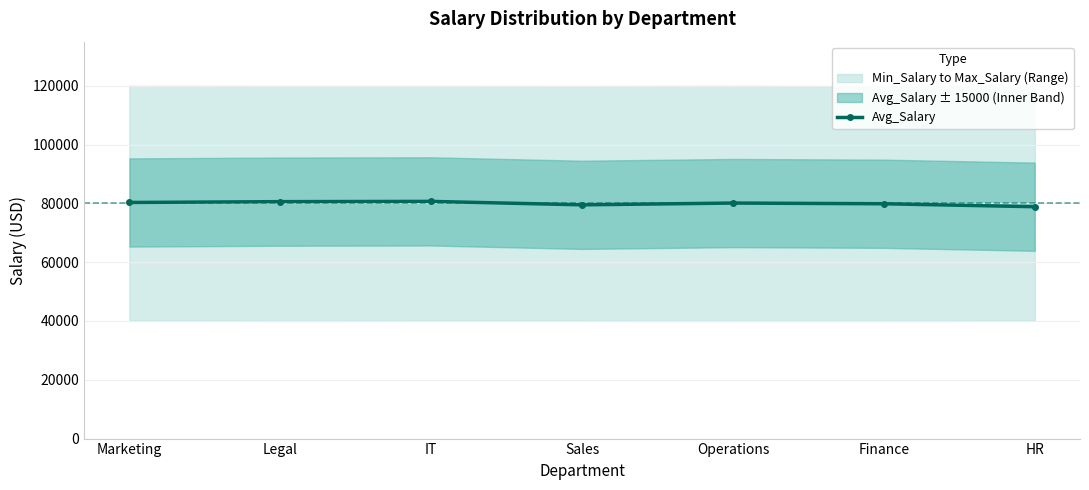

What is the sum of all values?

559911.6